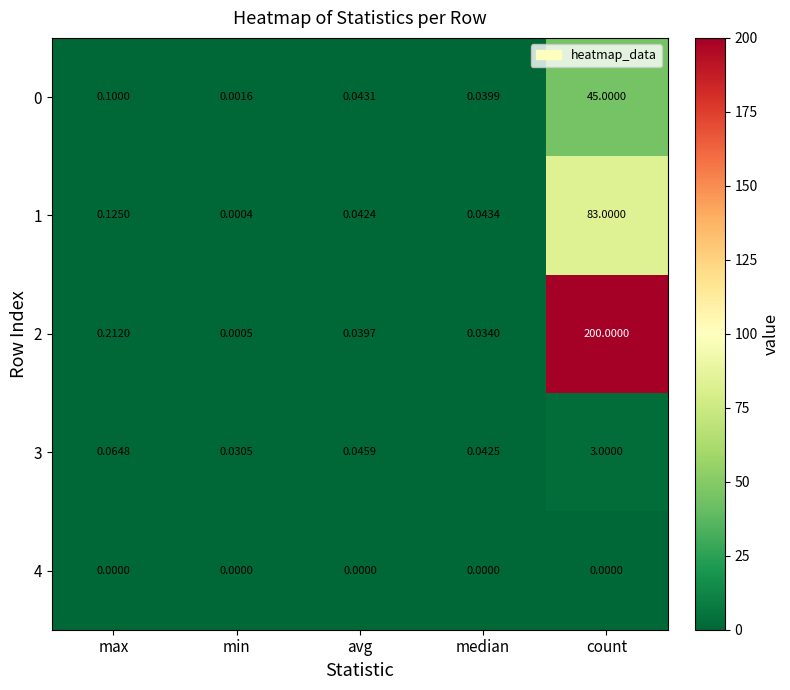

Which label corresponds to the largest value in the chart?

count